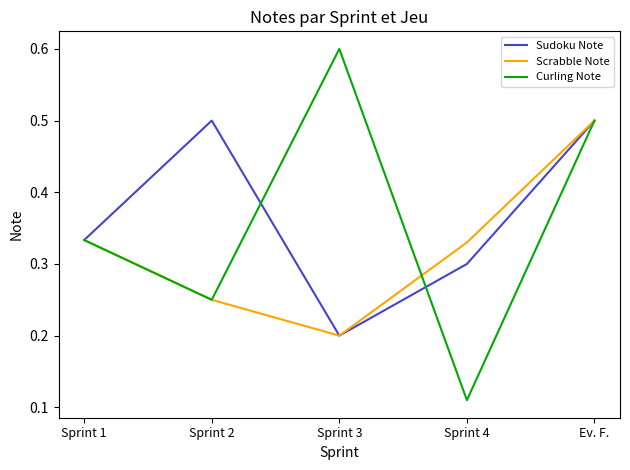

True or false: Sudoku Note and Curling Note intersect in this chart.

True